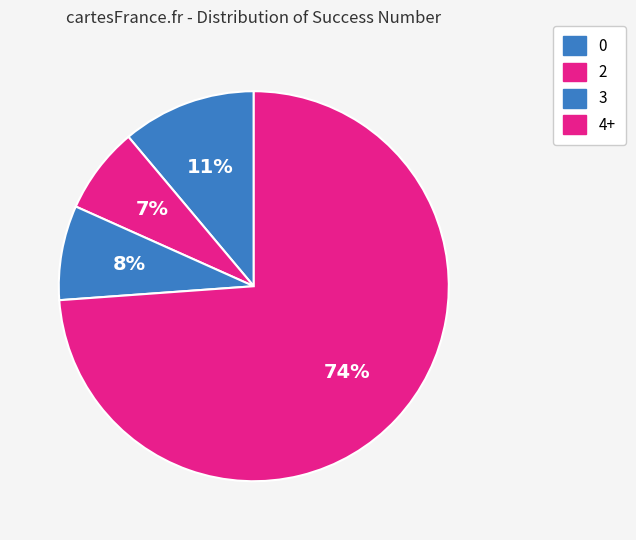

To the nearest percent, what is the average slice percentage?

25%